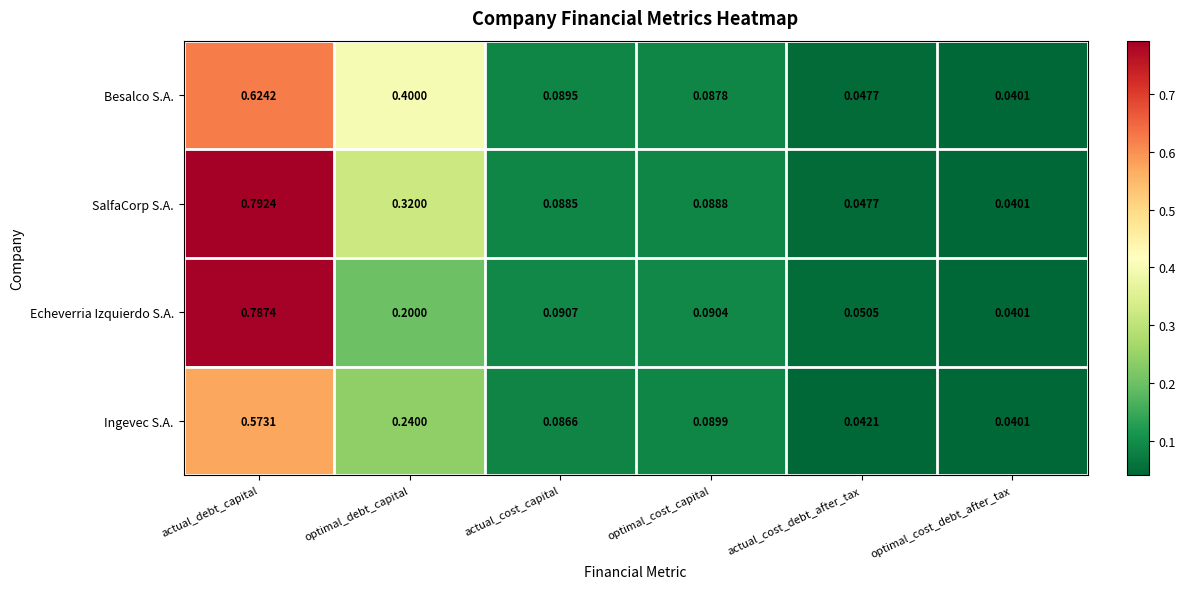

Between actual_debt_capital and optimal_cost_capital, which series saw the biggest shift?

SalfaCorp S.A.